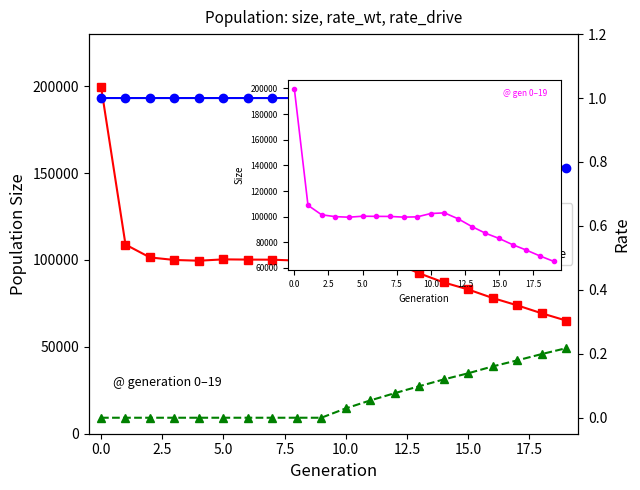

What is the maximum value shown in the chart?

199840.0